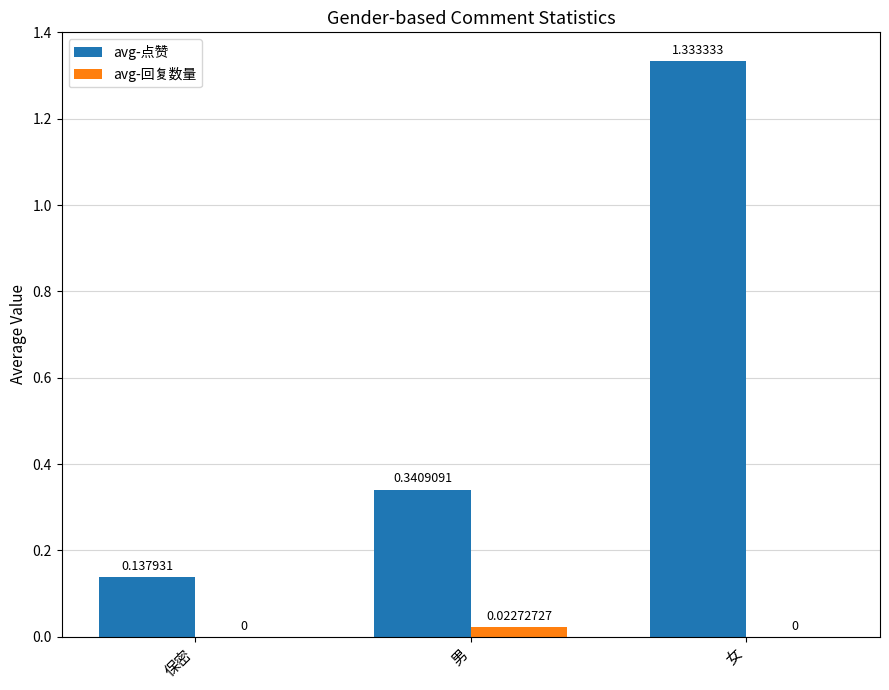

How many data points does each series have?

3